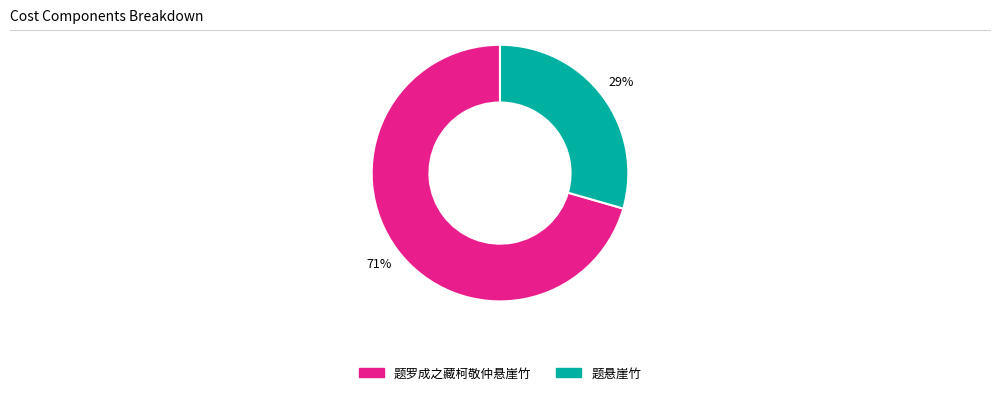

To the nearest percent, what is the combined percentage of 题悬崖竹 and 题罗成之藏柯敬仲悬崖竹?

100%